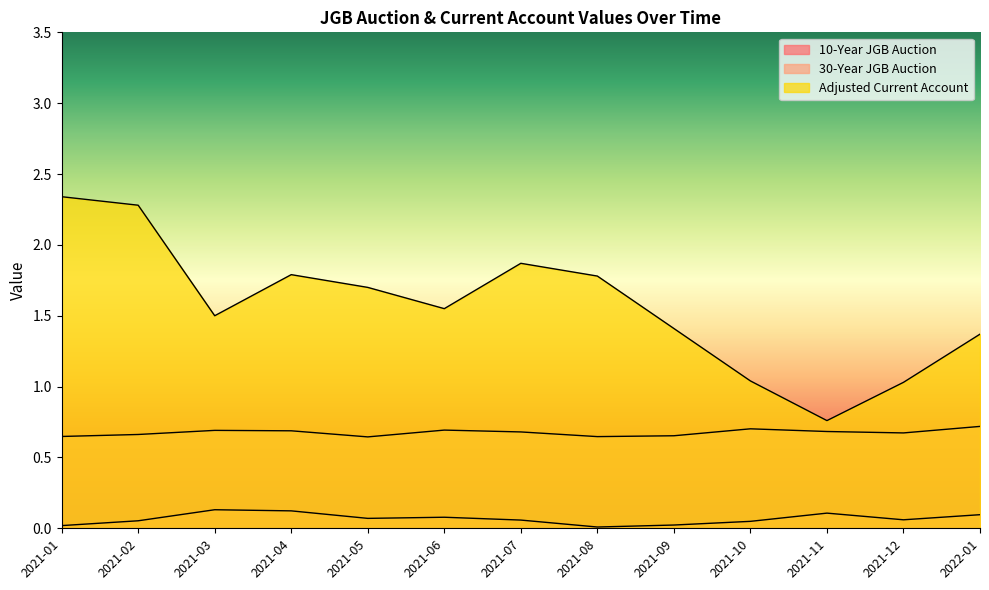

True or false: 10-Year JGB Auction and Adjusted Current Account intersect in this chart.

False